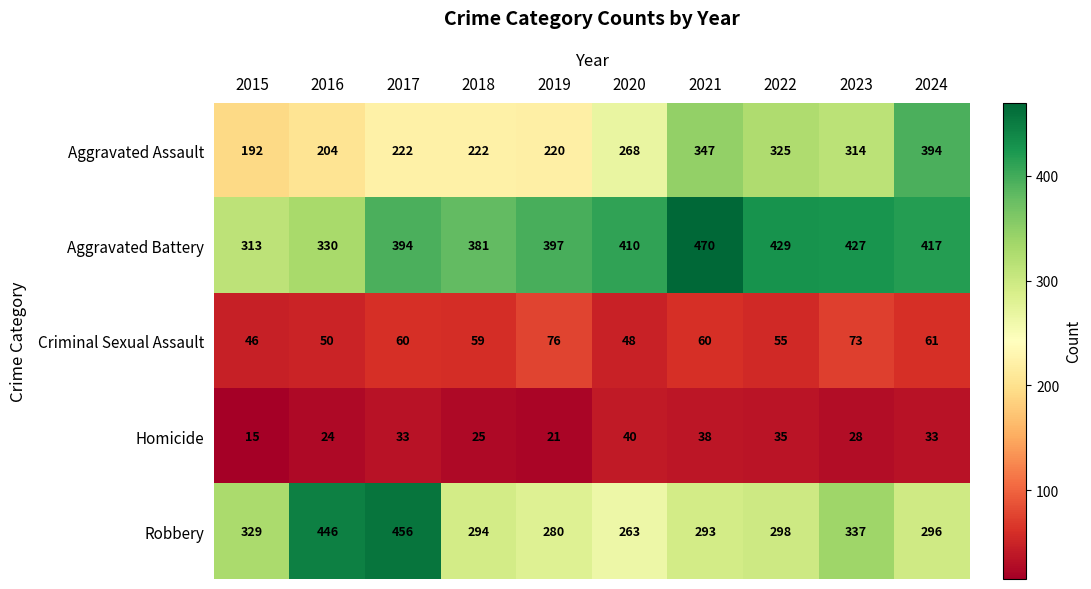

At which label does Robbery reach its minimum?

2020